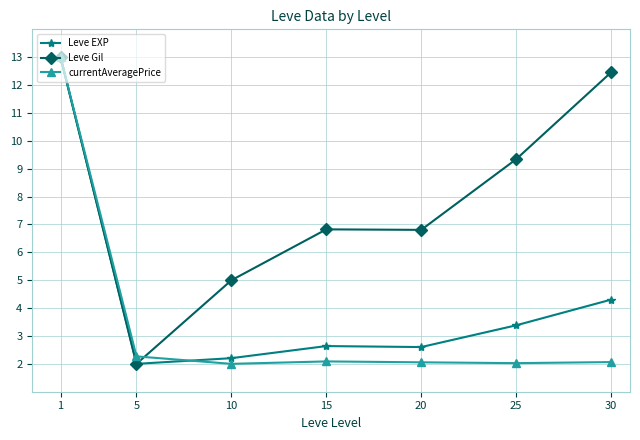

Is the value of currentAveragePrice at 10 greater than the value of Leve EXP at 10?

No